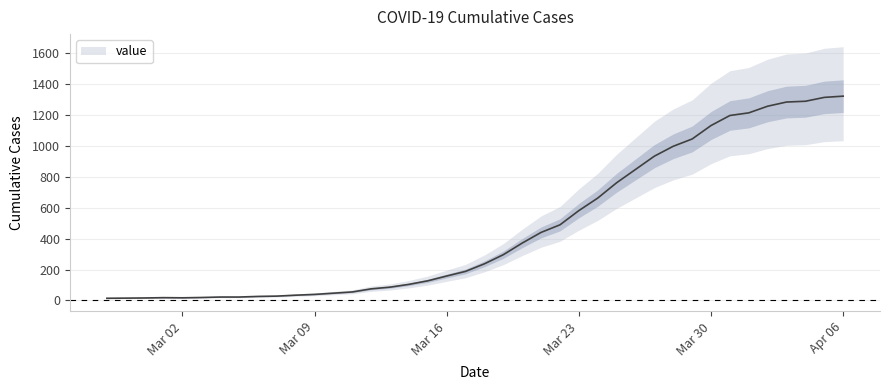

Where does the data first go above 237?

2020-03-19